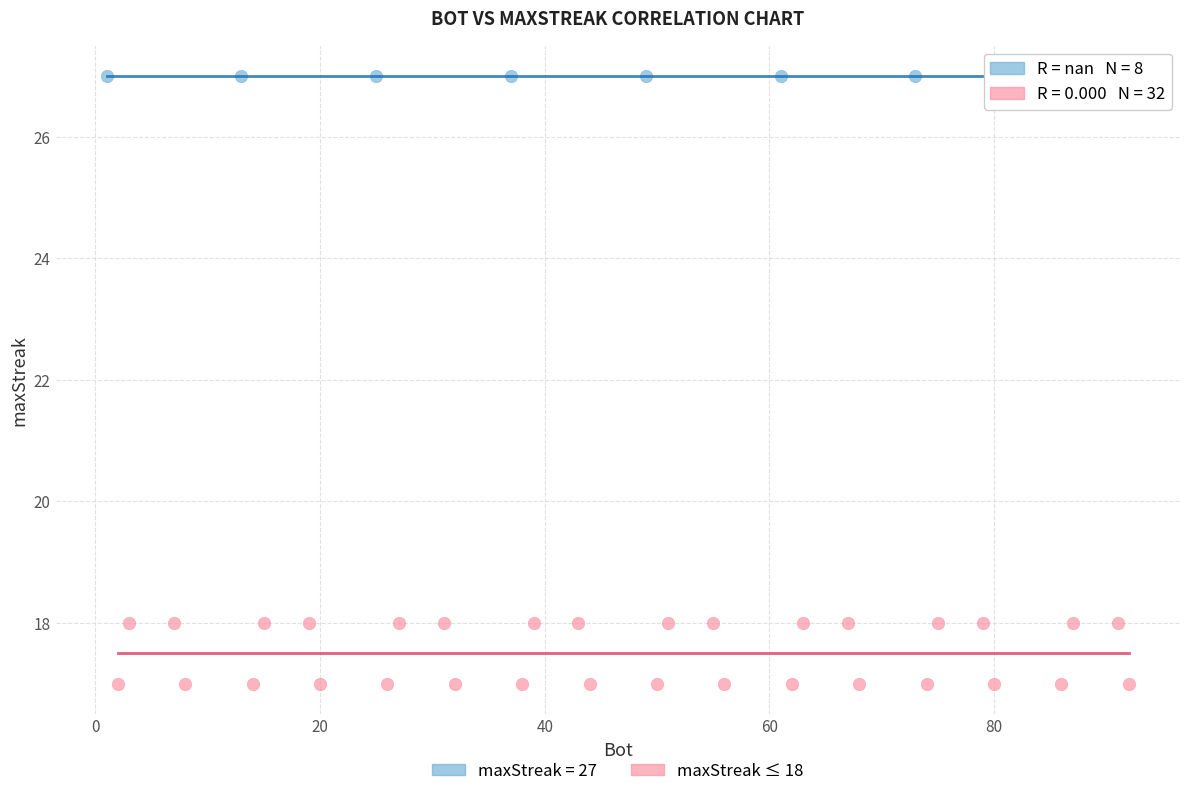

Which series contains the lowest Y value?

maxStreak ≤ 18